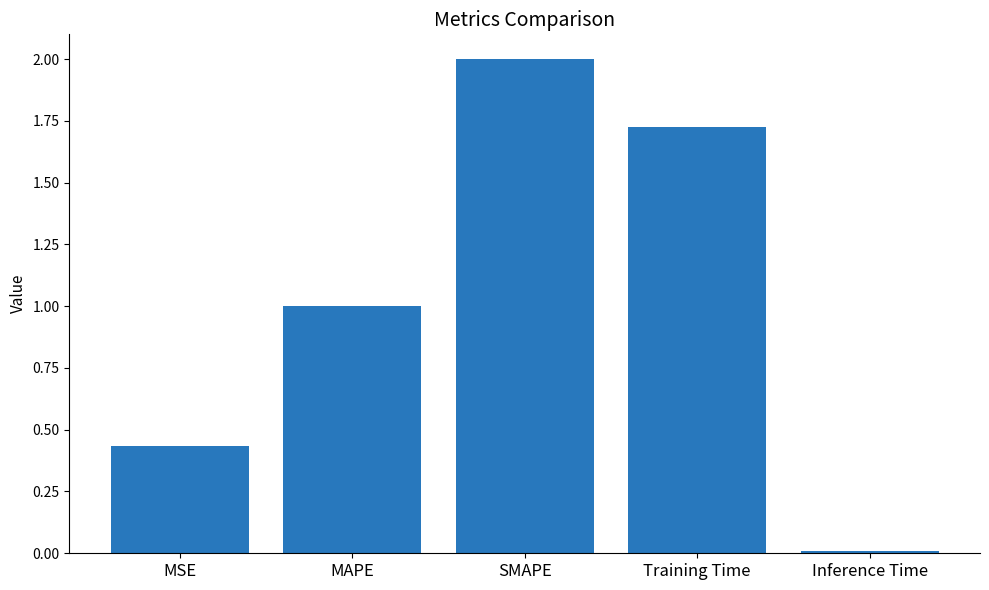

Is it true that the value at Training Time is 0.8?

False